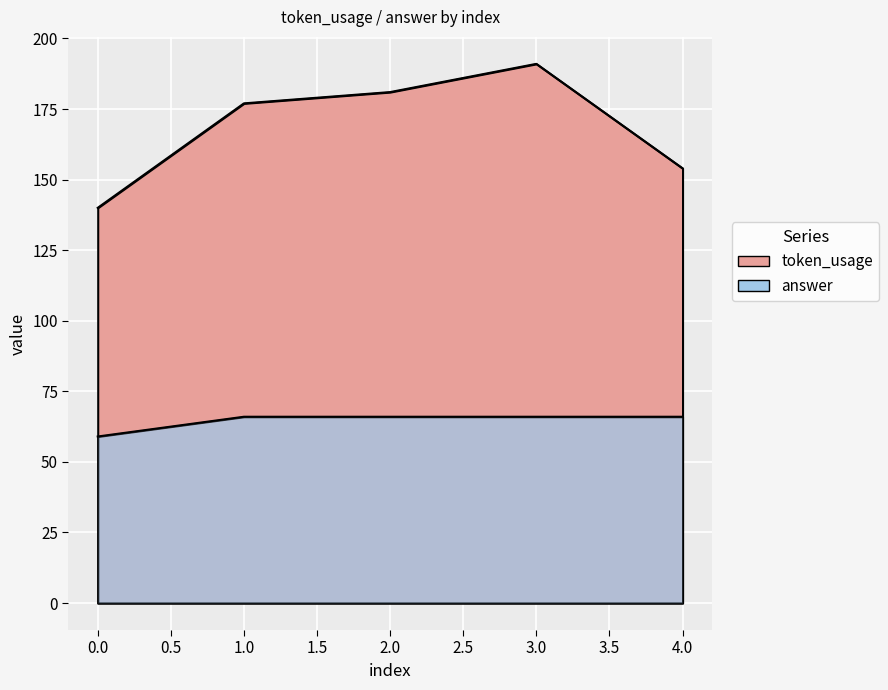

Reading left to right, list all the values displayed in this chart.

token_usage: 0=140	1=177	2=181	3=191	4=154
answer: 0=59	1=66	2=66	3=66	4=66